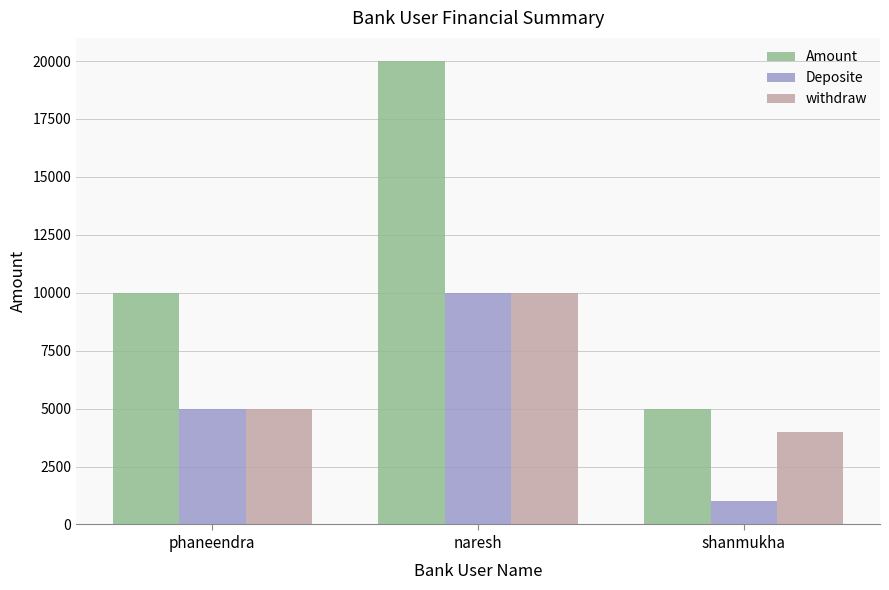

Rank the series by their average value, from lowest to highest.

Deposite, withdraw, Amount